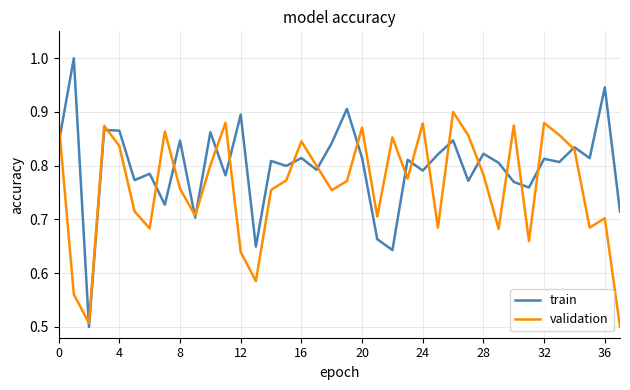

How many distinct data groups are displayed?

2